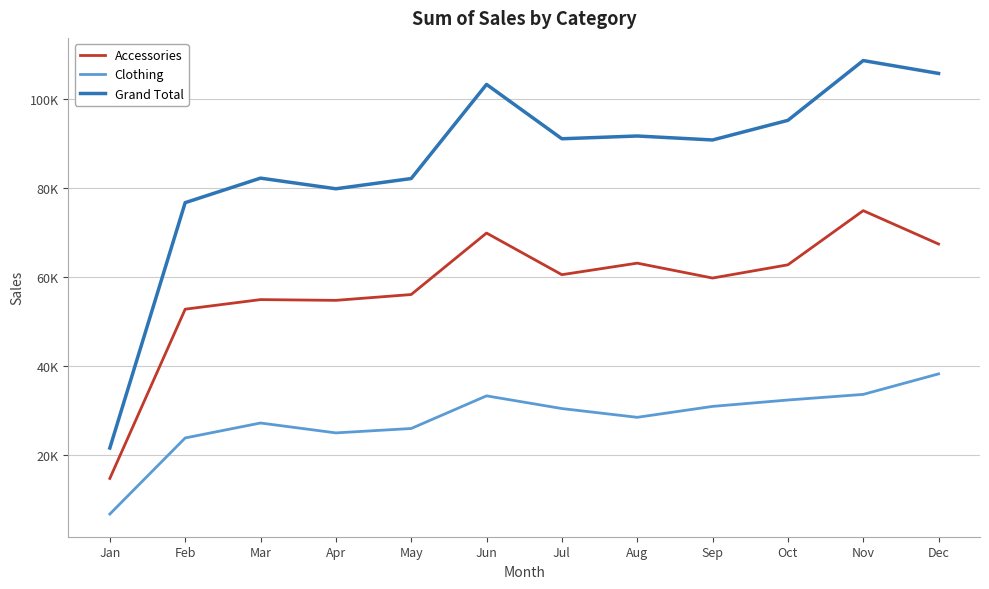

What are all the series names shown in the legend?

Accessories, Clothing, Grand Total